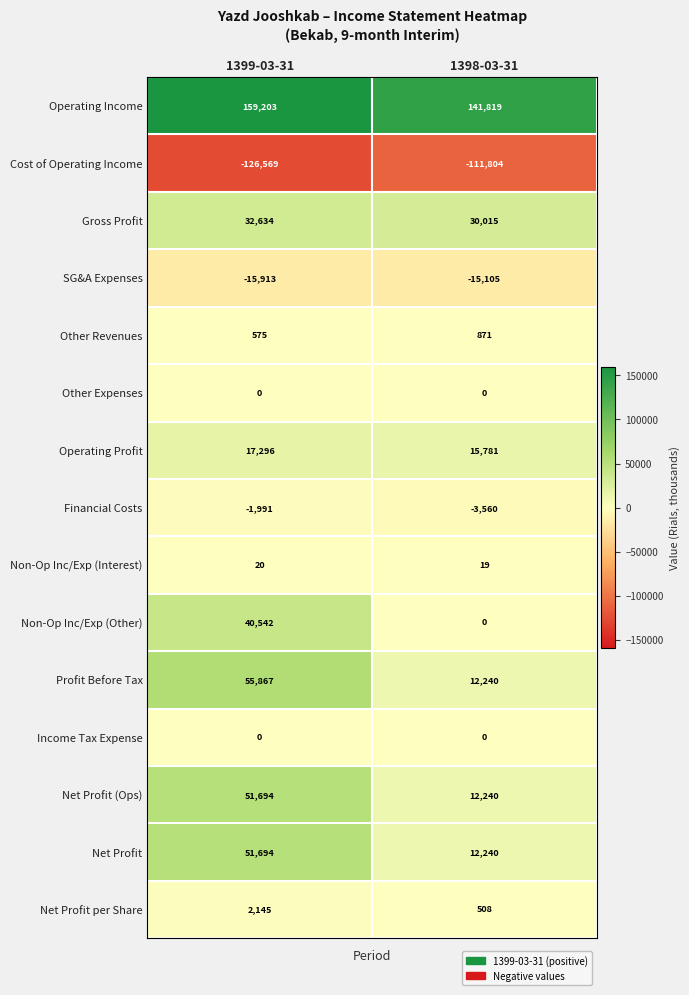

How many series are shown in this chart?

15